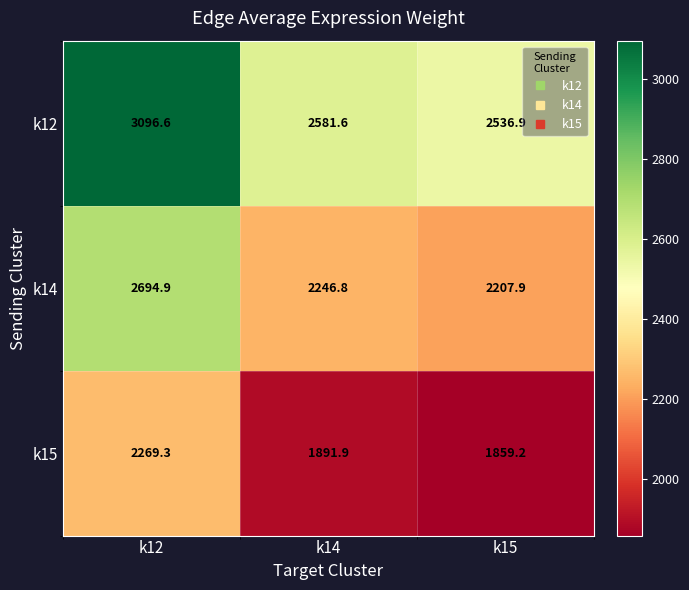

What is the spread (max minus min) of values at k15?

677.7